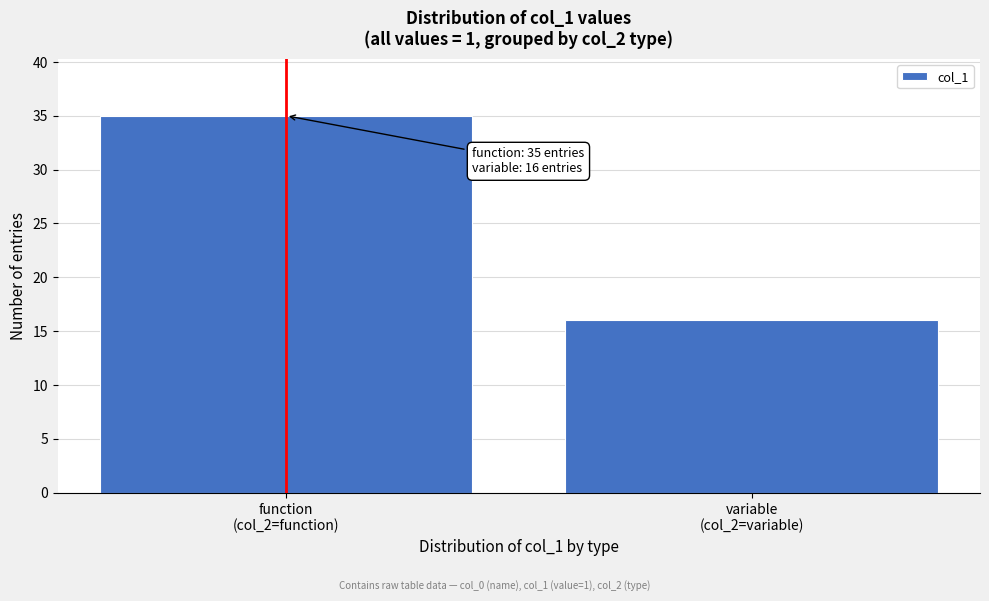

Reading right to left, extract all data points from this chart.

16	35